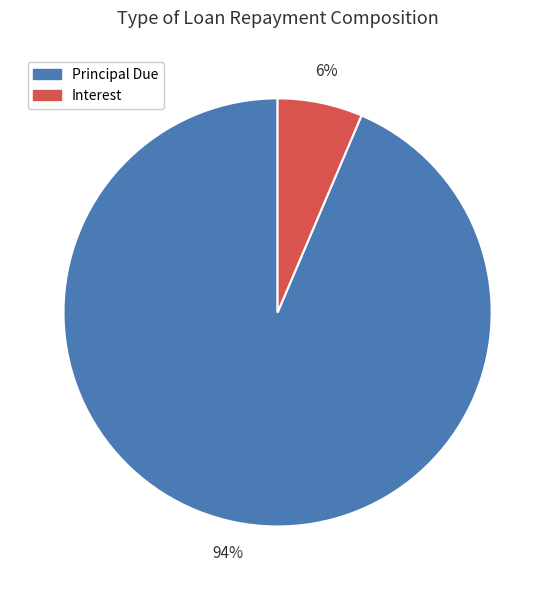

Does any single category account for the majority?

Yes